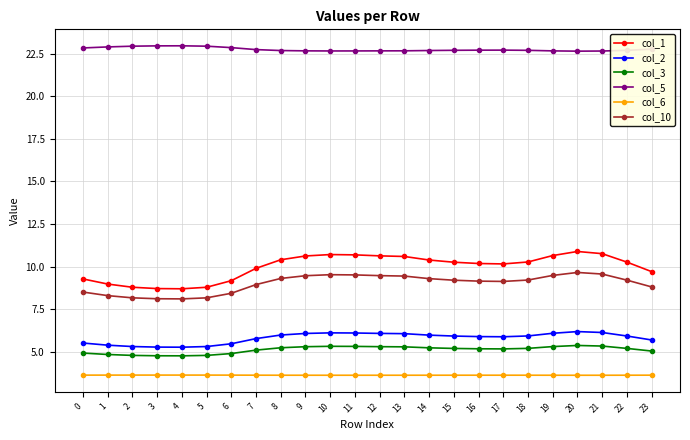

How many distinct data groups are displayed?

6